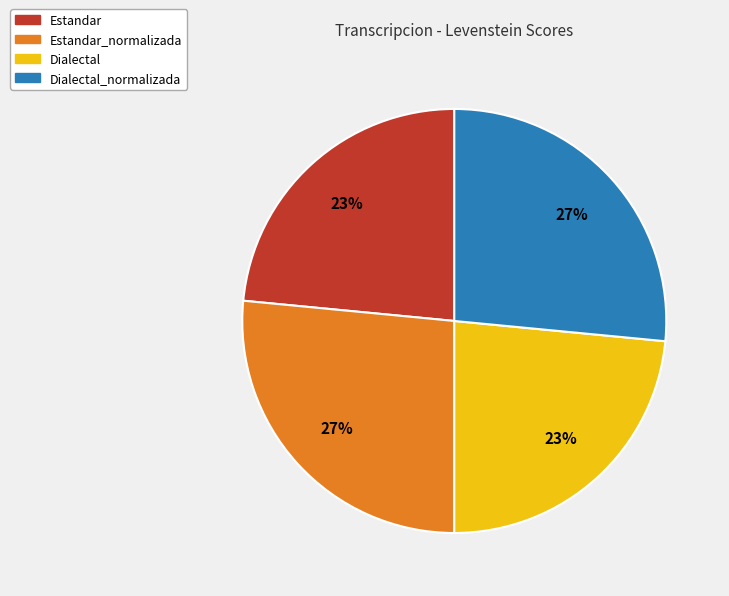

Which has a higher value, Dialectal_normalizada or Dialectal?

Dialectal_normalizada